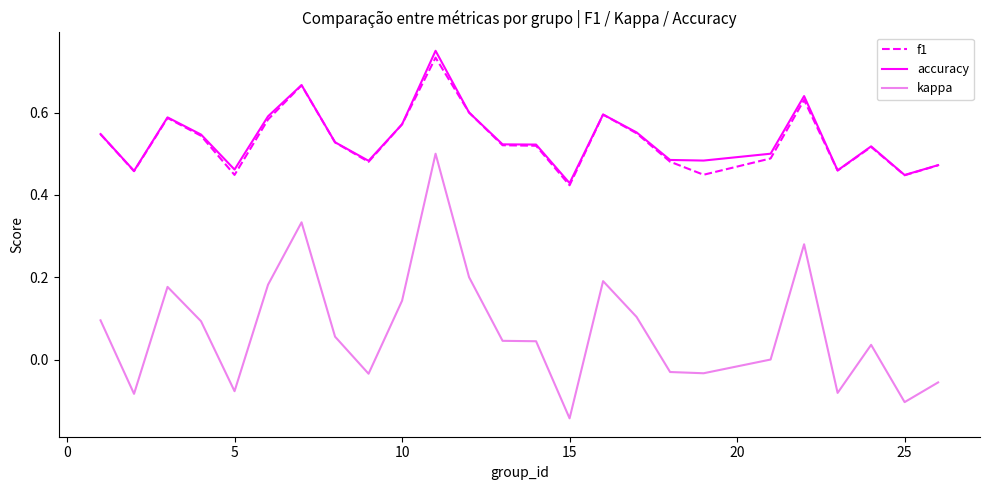

Is this an area chart (filled region under the line)?

No